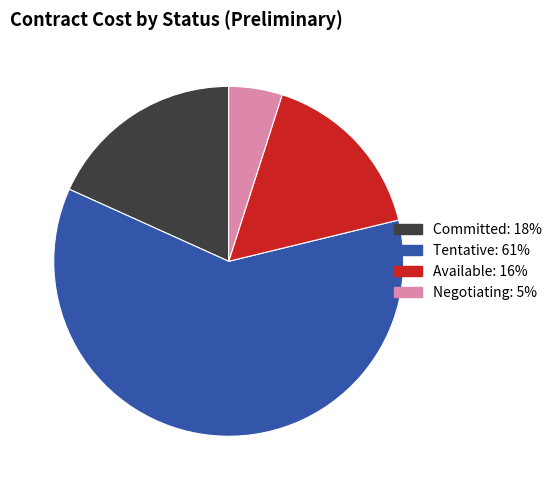

Rank the categories by value from highest to lowest.

Tentative, Committed, Available, Negotiating